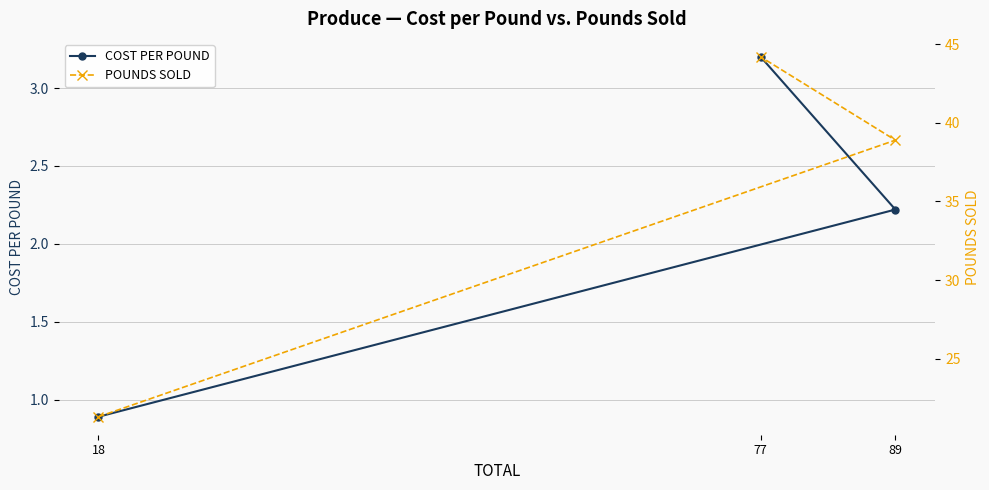

True or false: COST PER POUND has a value of 0.9 at 18.

True